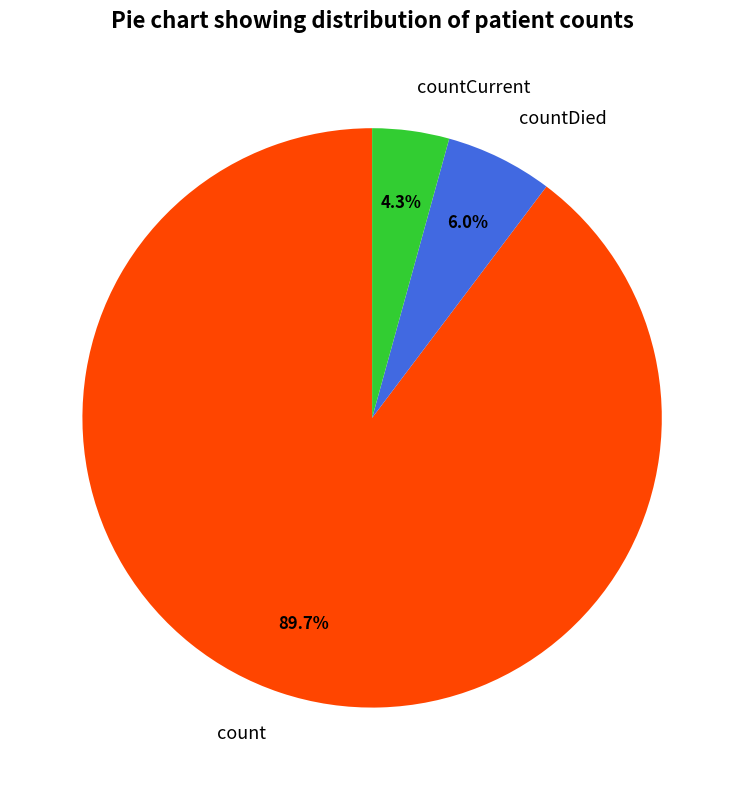

To the nearest percent, what percentage of the pie is countDied?

6%